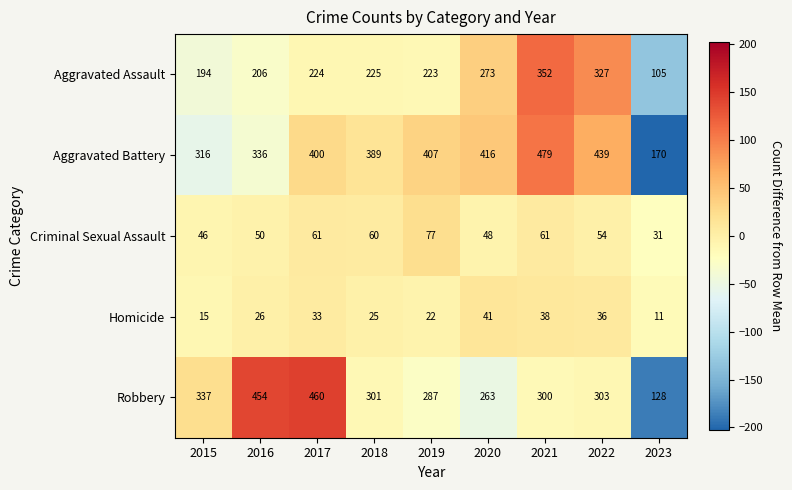

Where is Aggravated Assault nearest to the value 228?

2018